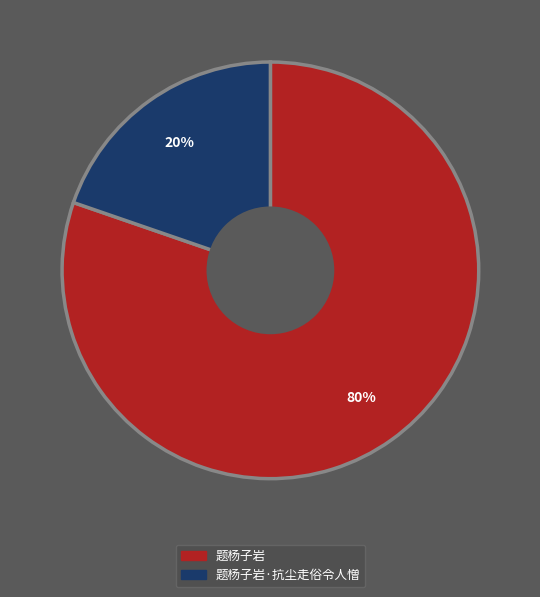

Does 题杨子岩 account for over 50% of the chart?

Yes